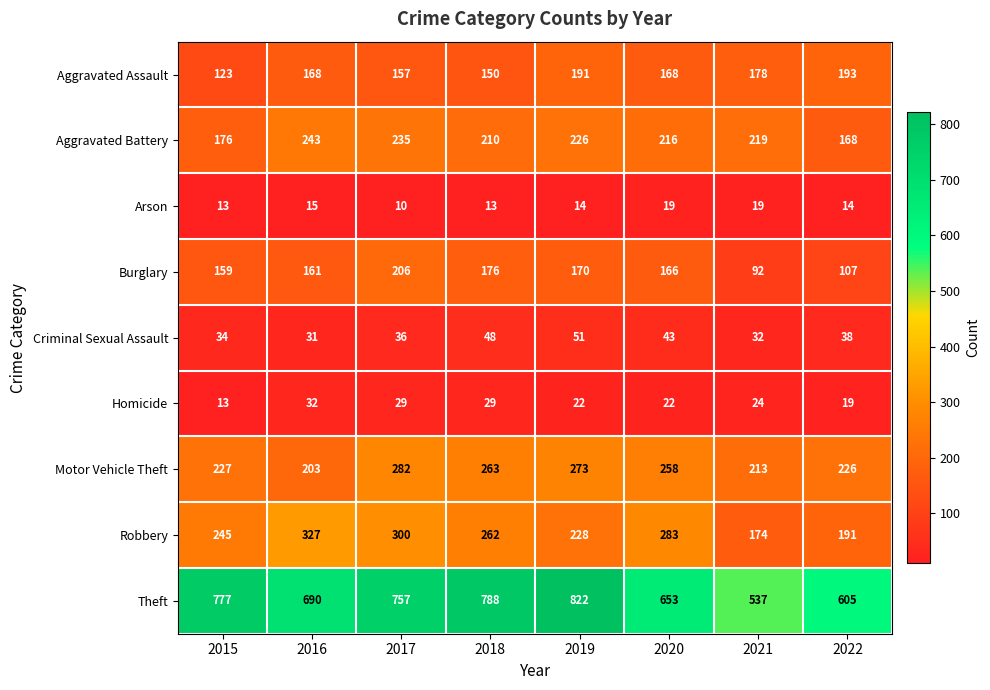

What is the maximum value shown in the chart?

822